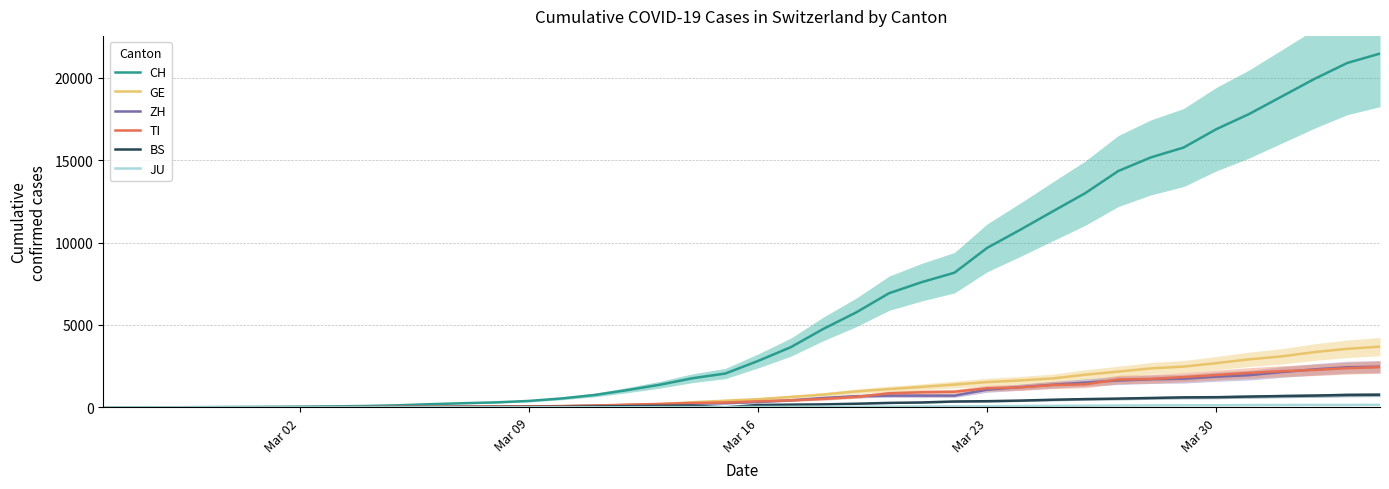

What is the maximum value for JU?

154